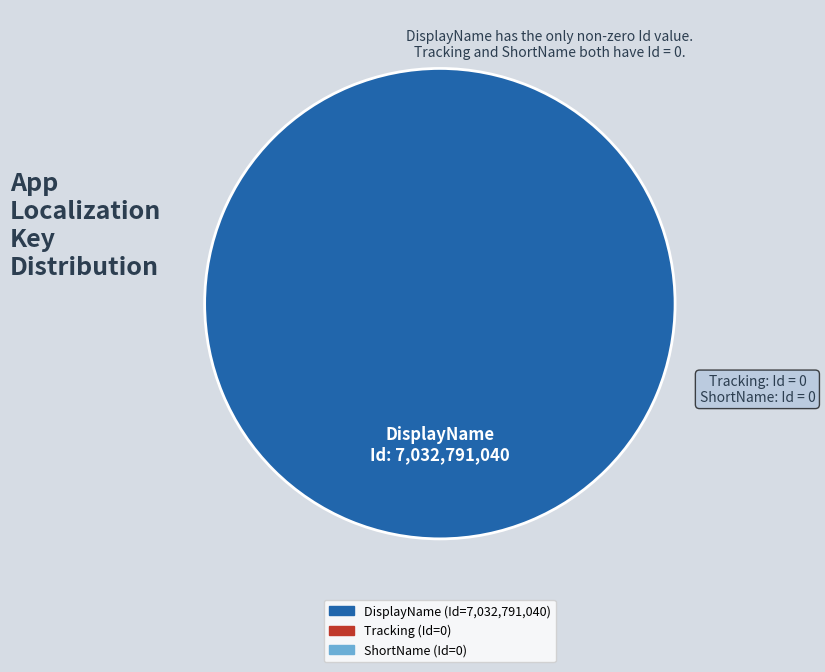

Is there a majority slice in this chart?

Yes